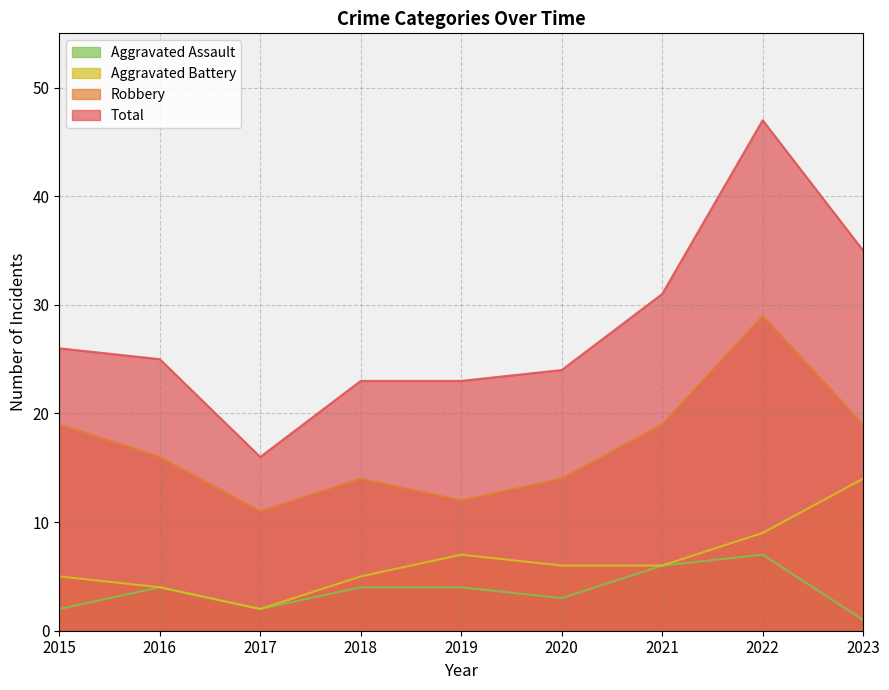

Is it true that Robbery equals 7 at 2022?

False